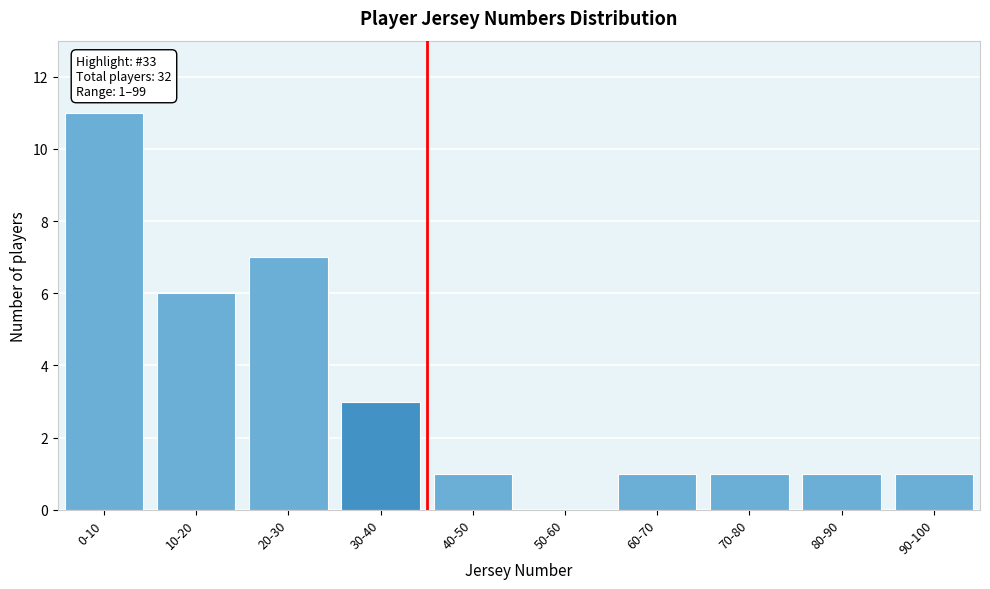

Reading left to right, list all the values displayed in this chart.

0-10=11	10-20=6	20-30=7	30-40=3	40-50=1	50-60=0	60-70=1	70-80=1	80-90=1	90-100=1